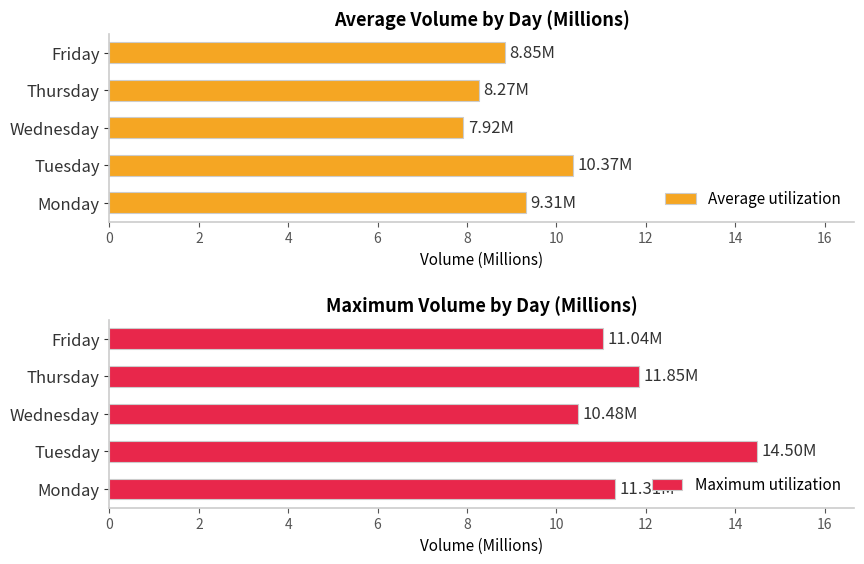

At how many categories does at least one series exceed 8?

5